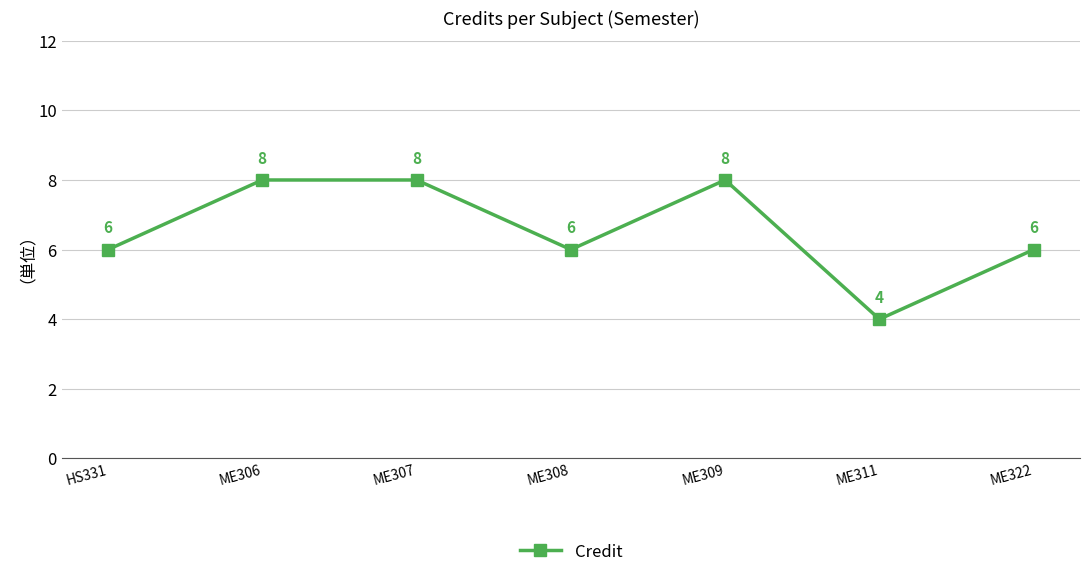

At which category does the data reach its first local valley?

ME308